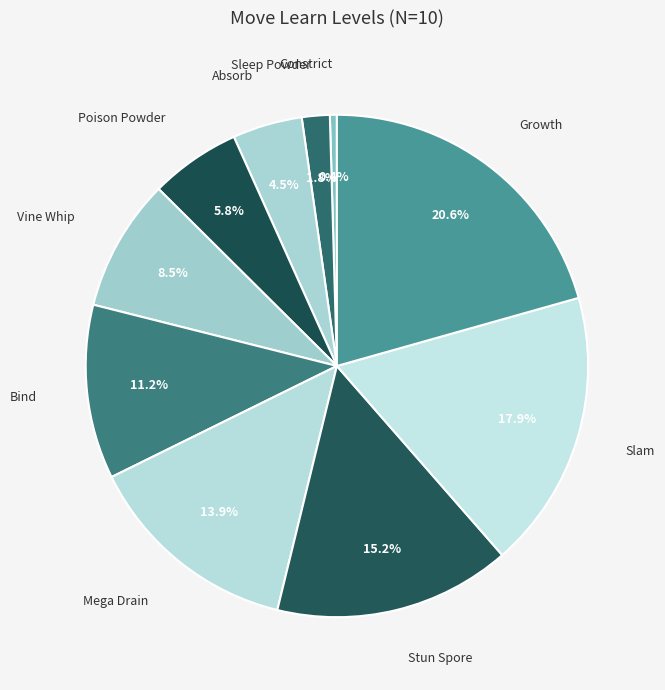

Is there a majority slice in this chart?

No